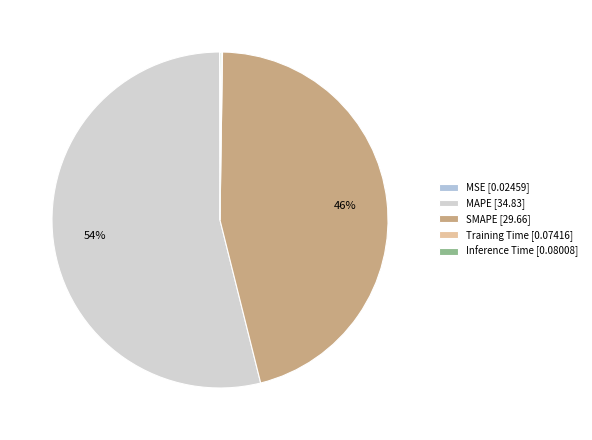

What is the smallest slice in the pie chart?

MSE